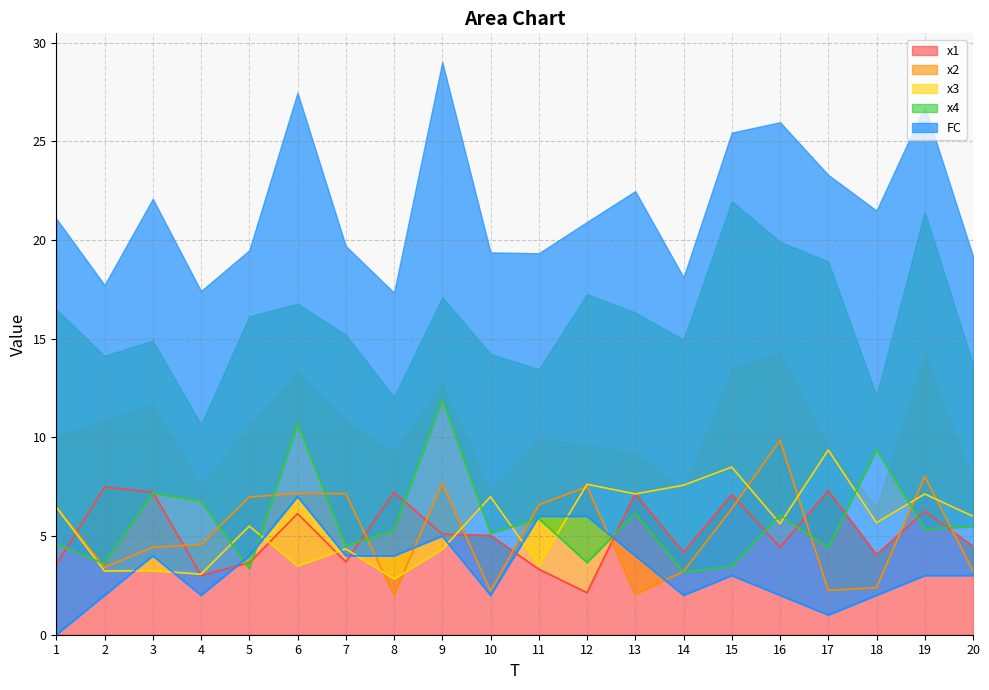

Which has a higher value, 12 or 18?

18